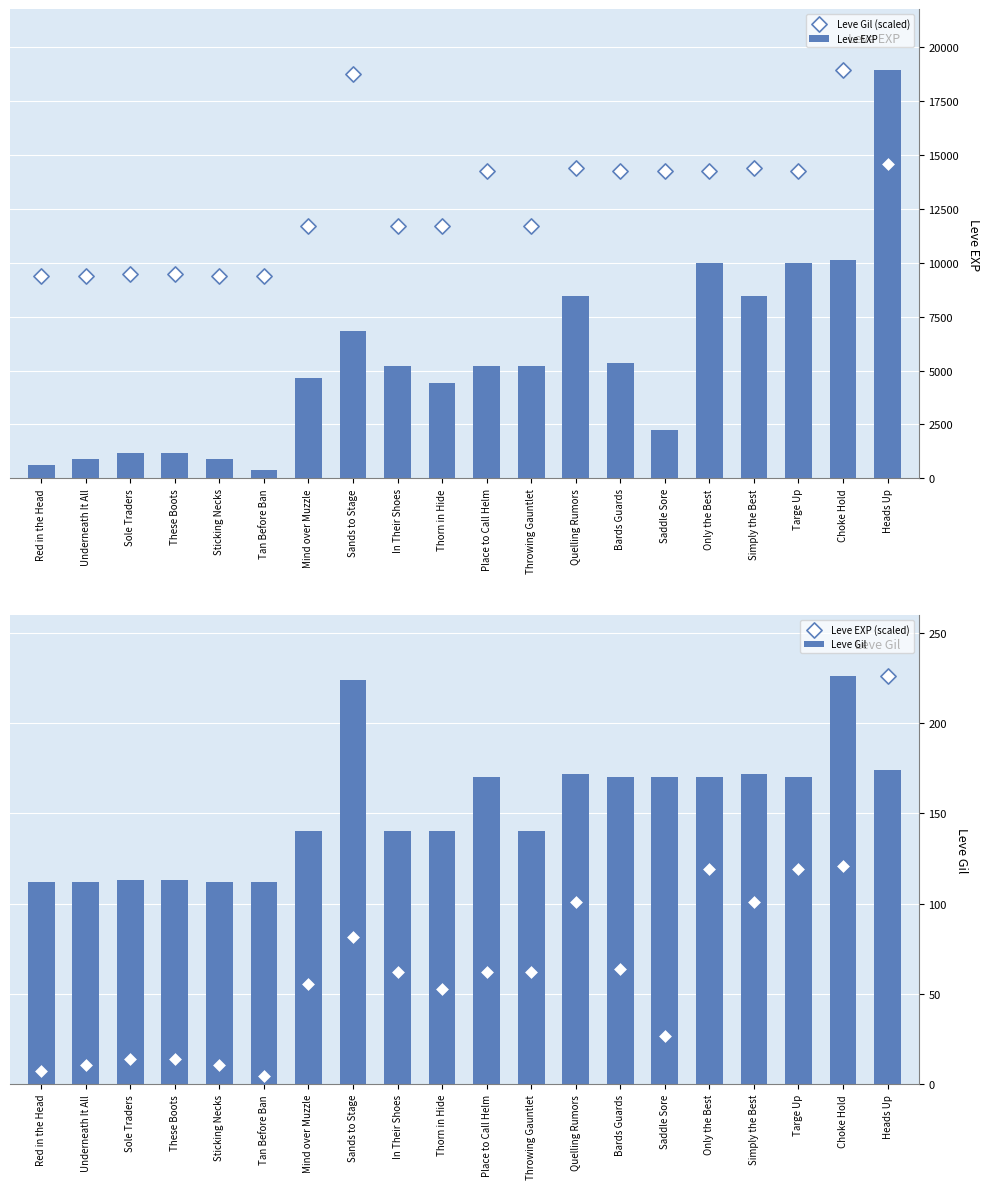

What is the total value across all series at Bards Guards?

19788.0